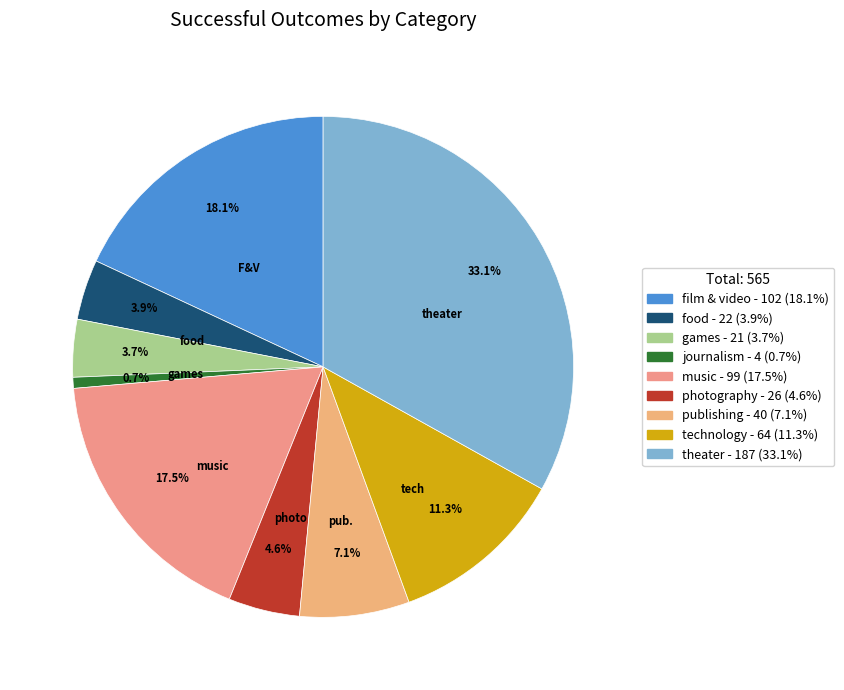

To the nearest percent, what is the average slice percentage?

11%